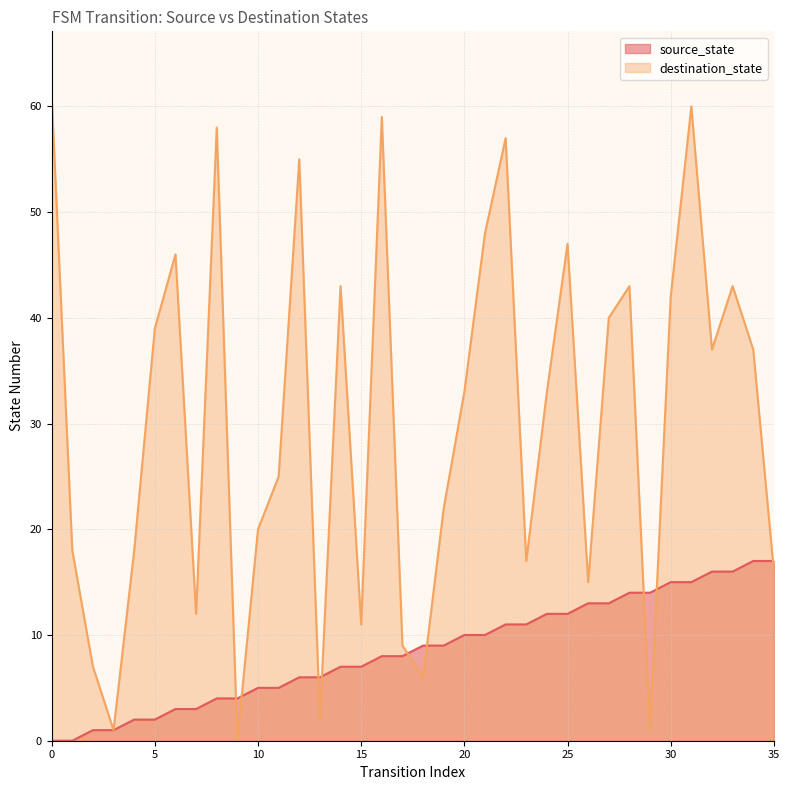

Which series ends up on top after the final intersection of destination_state and source_state?

source_state